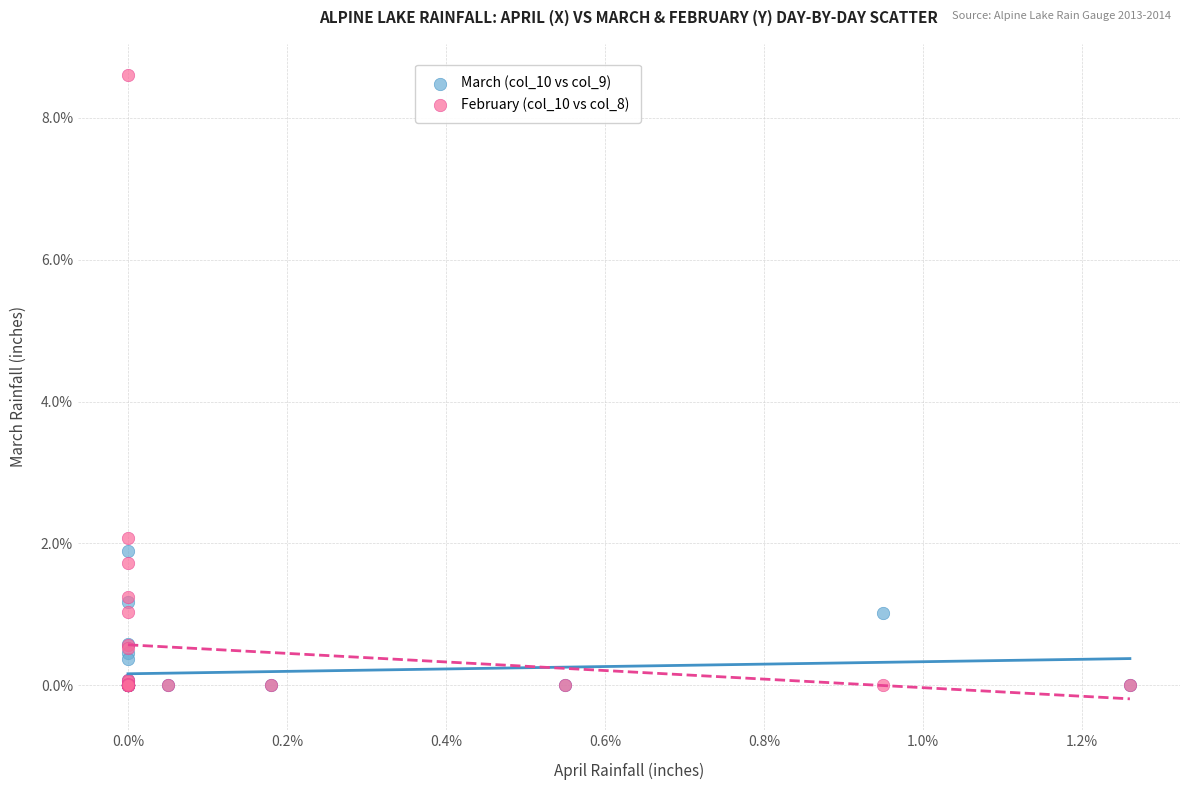

In the February (col_10 vs col_8) series, what Y value is closest to 4?

2.1